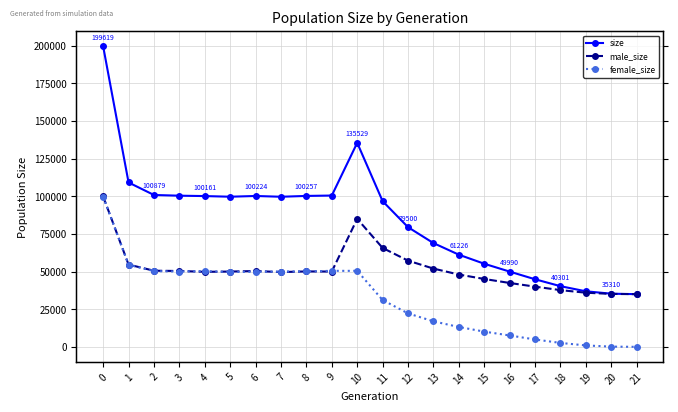

Which series has the widest spread of values?

size